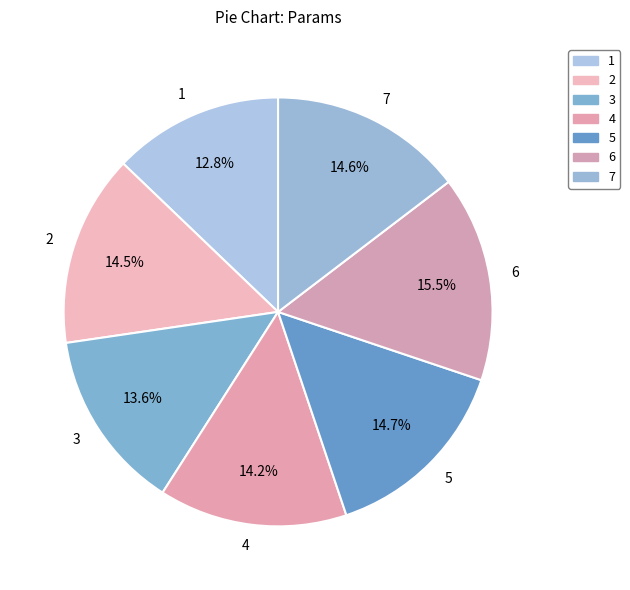

To the nearest percent, what is the average slice percentage?

14%